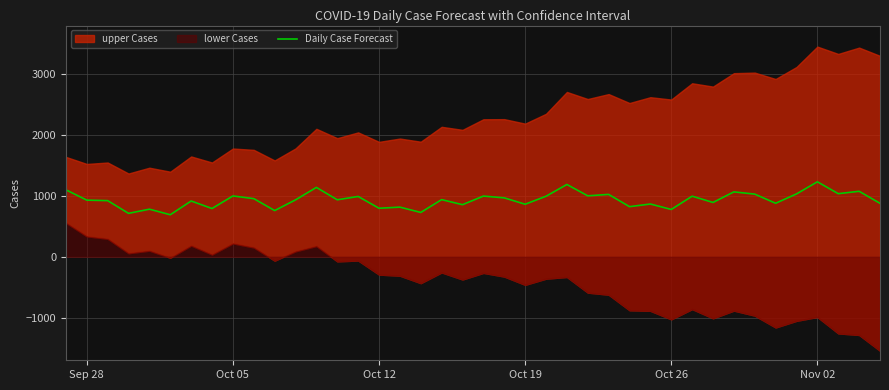

What is the highest value of the Daily Case Forecast series?

1232.6